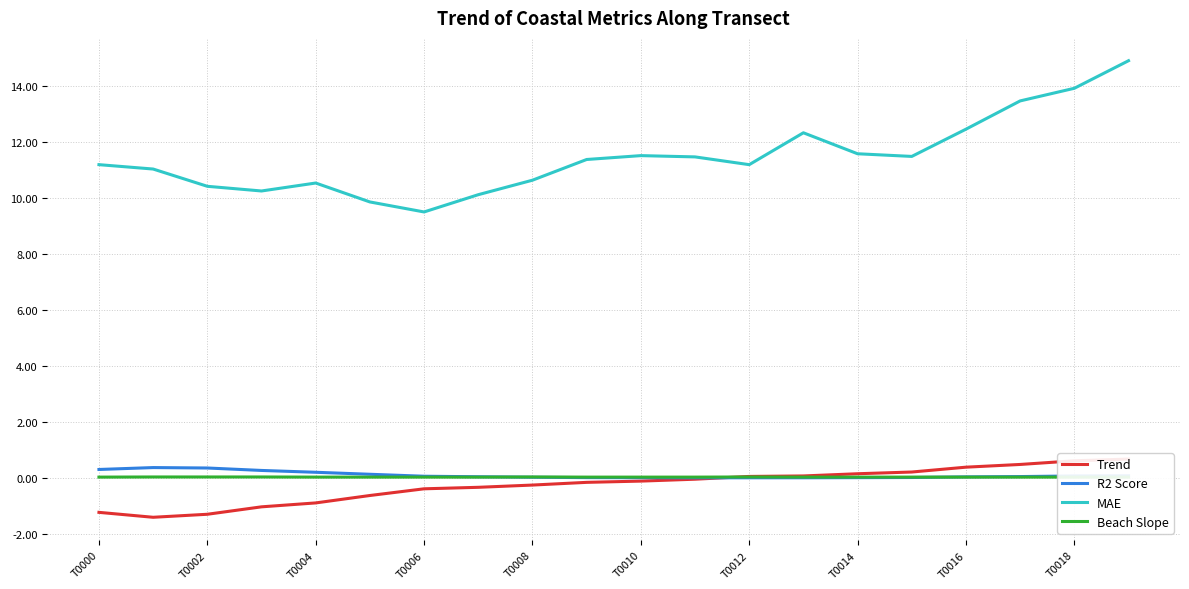

True or false: Trend and R2 Score cross at least once.

True